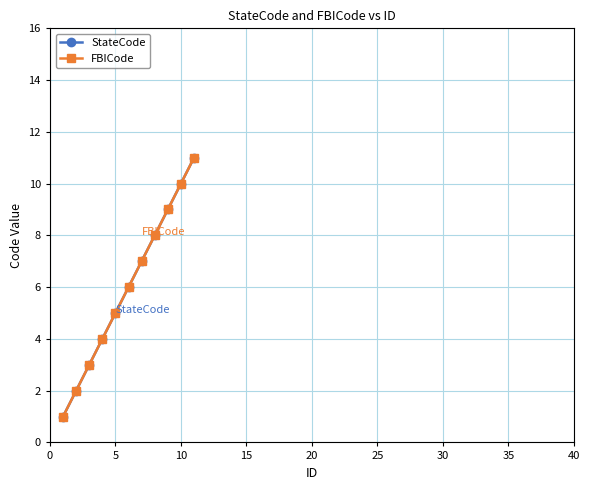

Does the chart have visible grid lines?

Yes